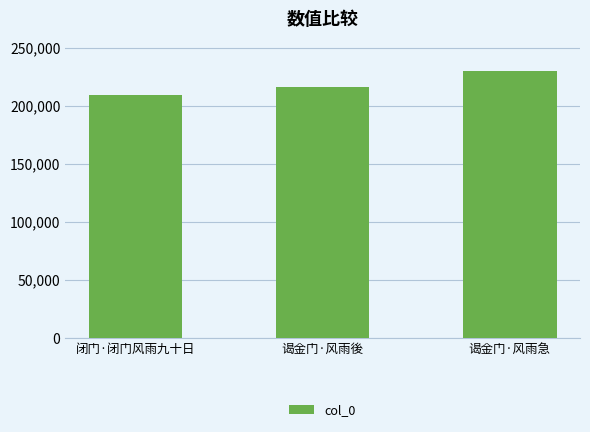

Rank the categories by value from highest to lowest.

谒金门·风雨急, 谒金门·风雨後, 闭门·闭门风雨九十日